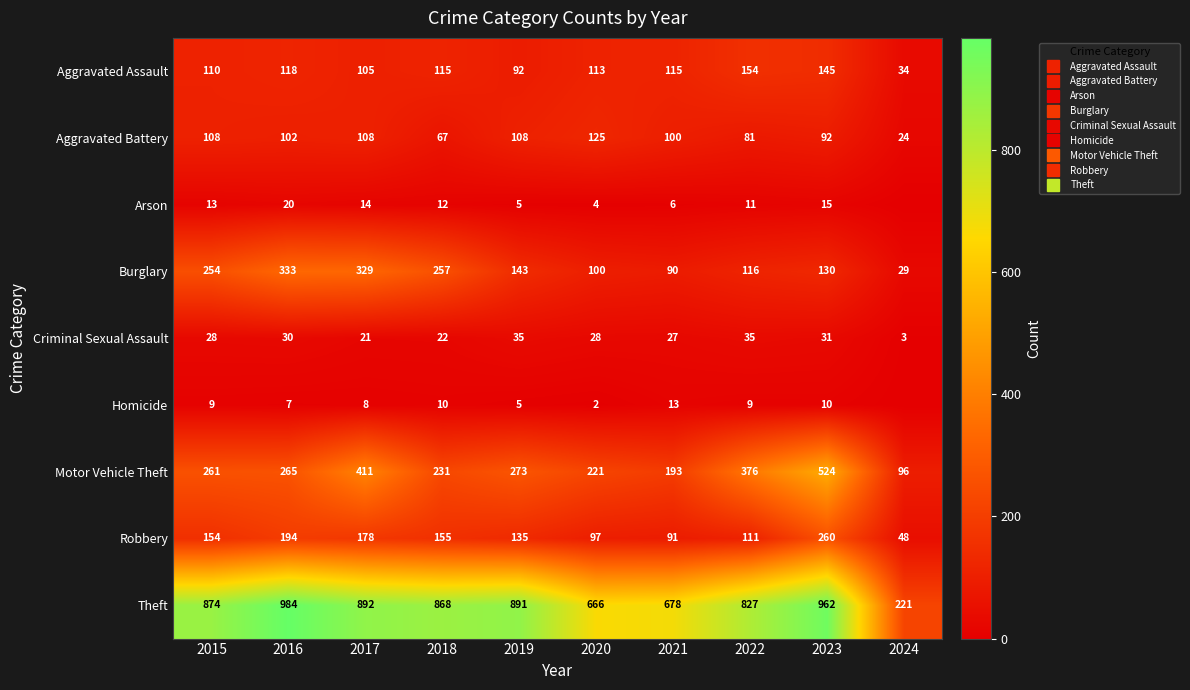

What is the greatest value displayed?

984